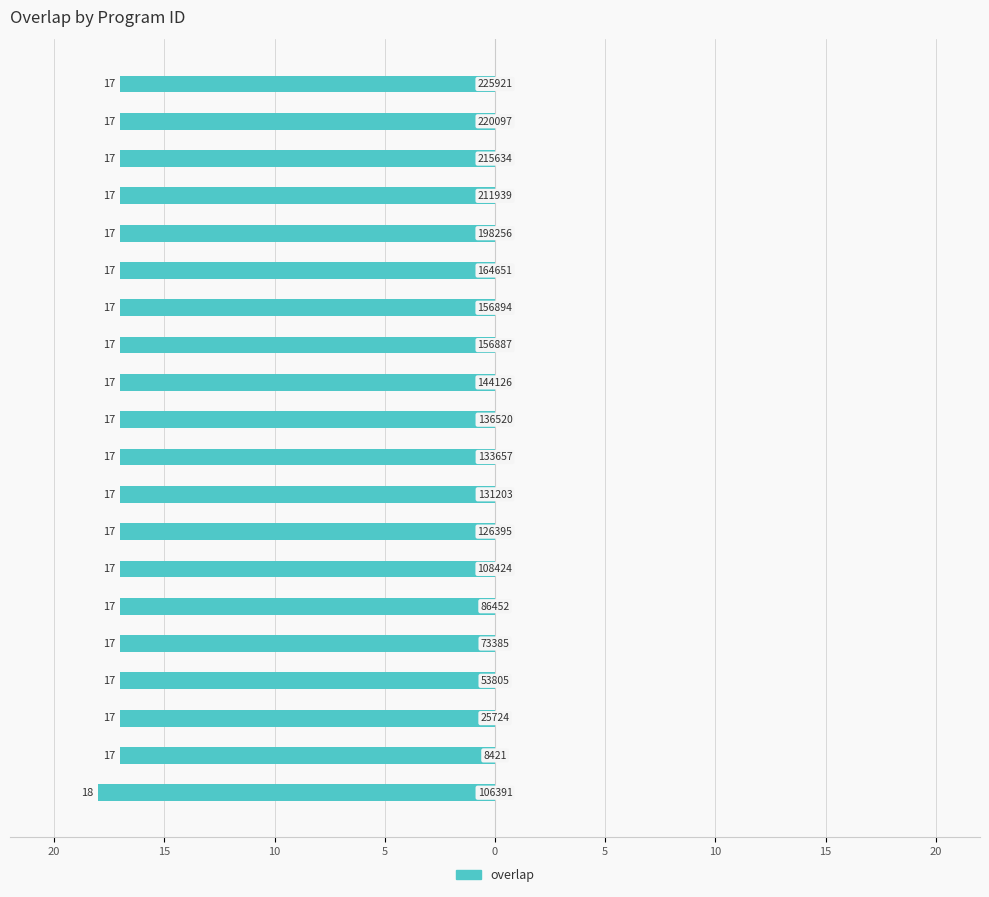

What is the smallest value displayed?

-18